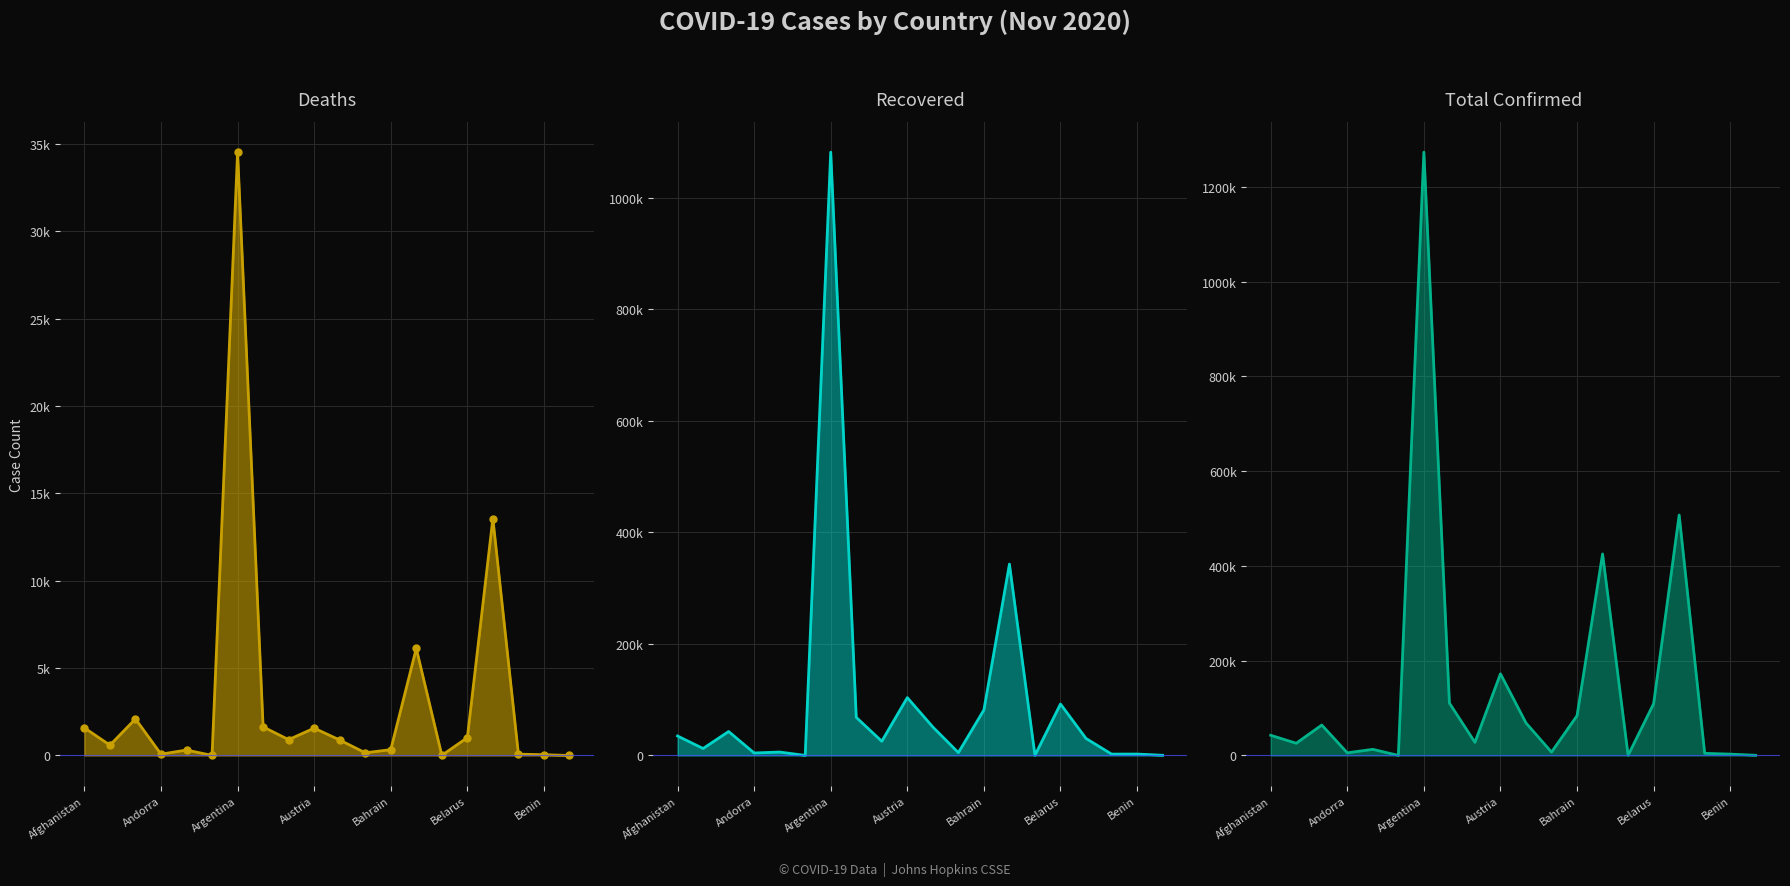

Where is Deaths_line nearest to the value 17265?

16